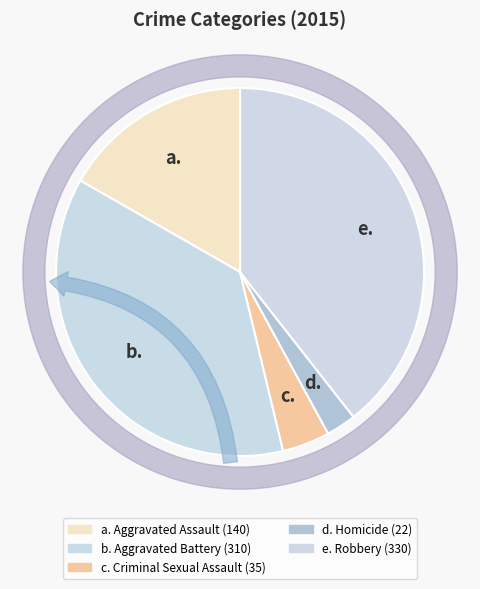

Is Aggravated Battery the majority of the pie?

No